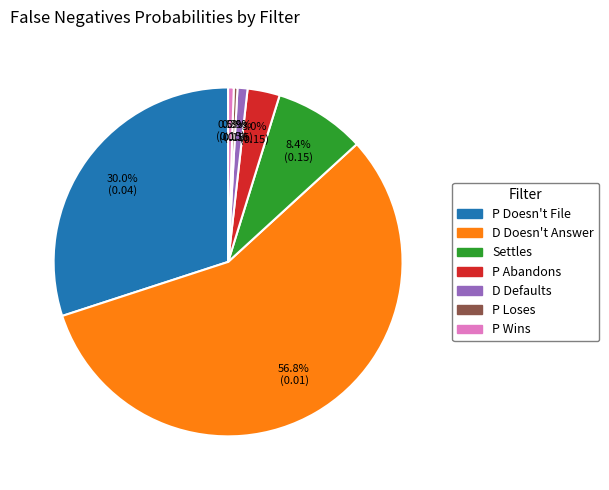

Does any single category account for the majority?

Yes